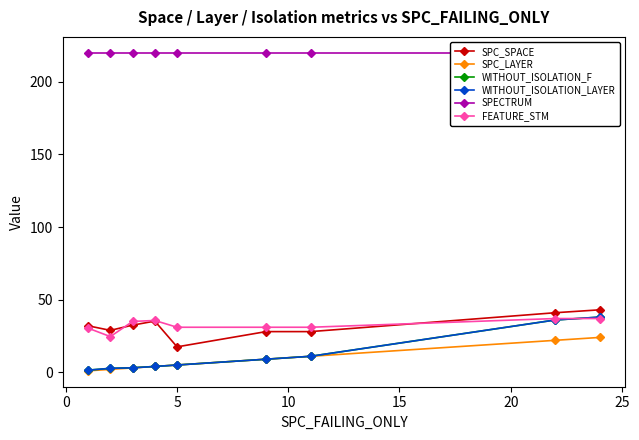

In FEATURE_STM, how many points are lower than both neighbors (excluding endpoints)?

1